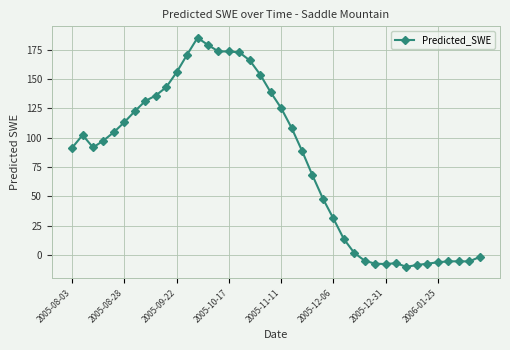

What is the value of the 16th point from the left?

173.6